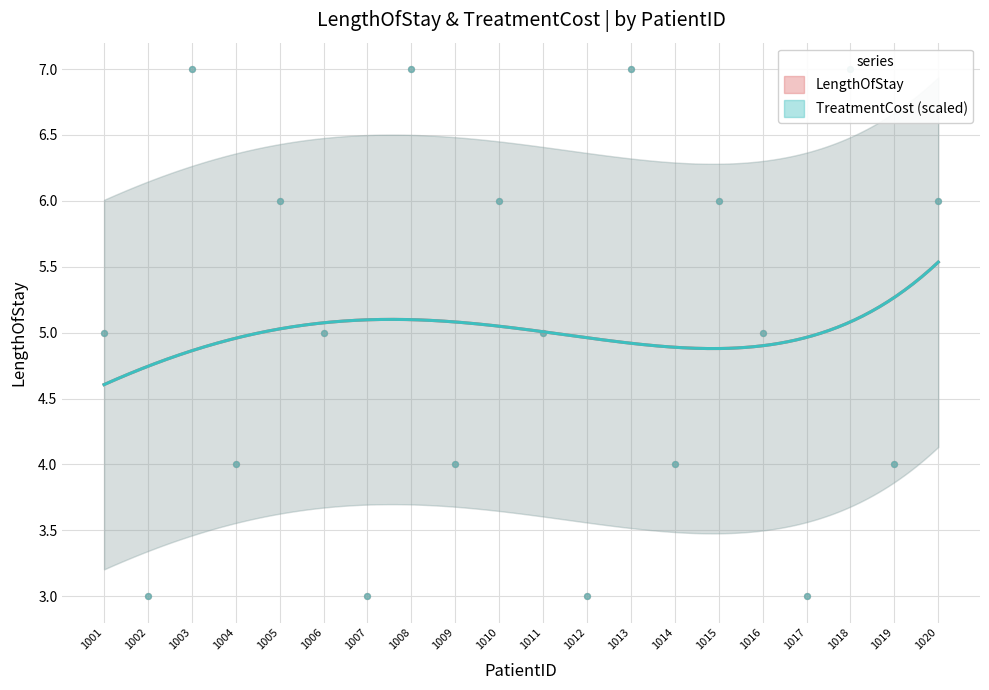

What are all the series names shown in the legend?

LengthOfStay, TreatmentCost